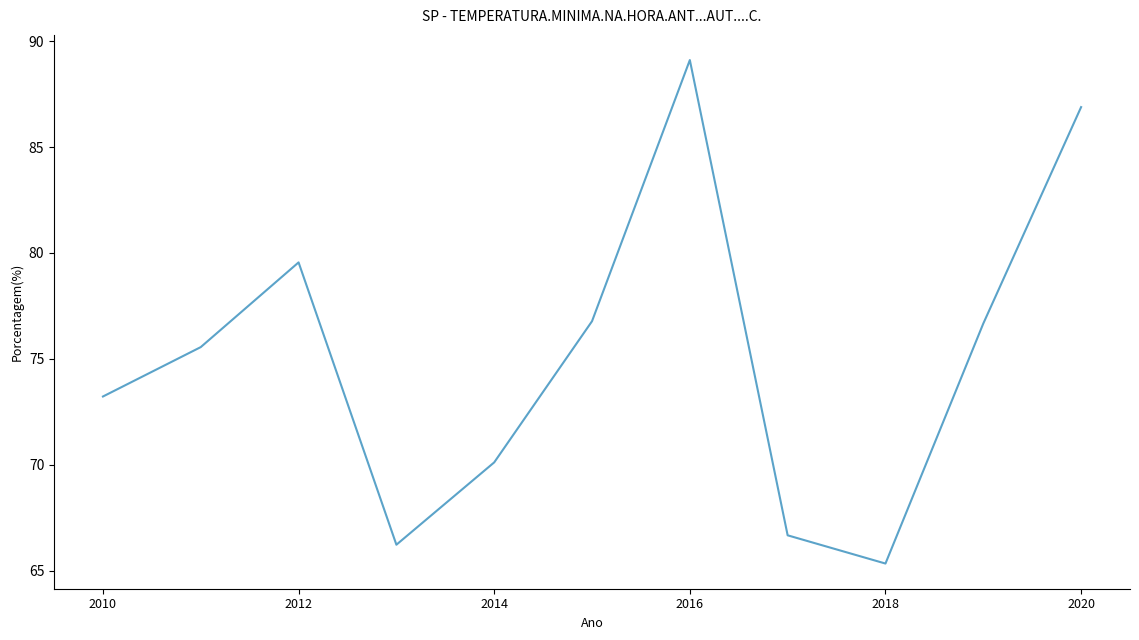

What is the greatest value displayed?

89.1